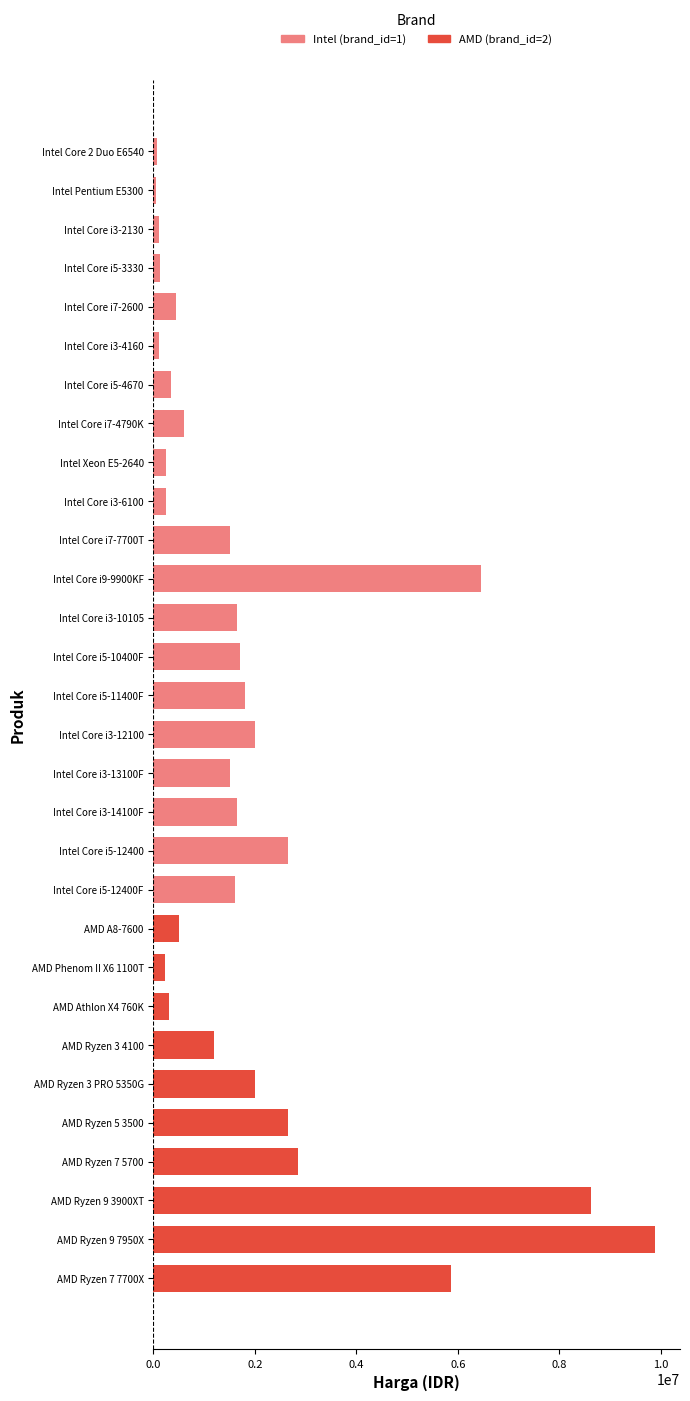

At how many categories does at least one series exceed 8843553?

1